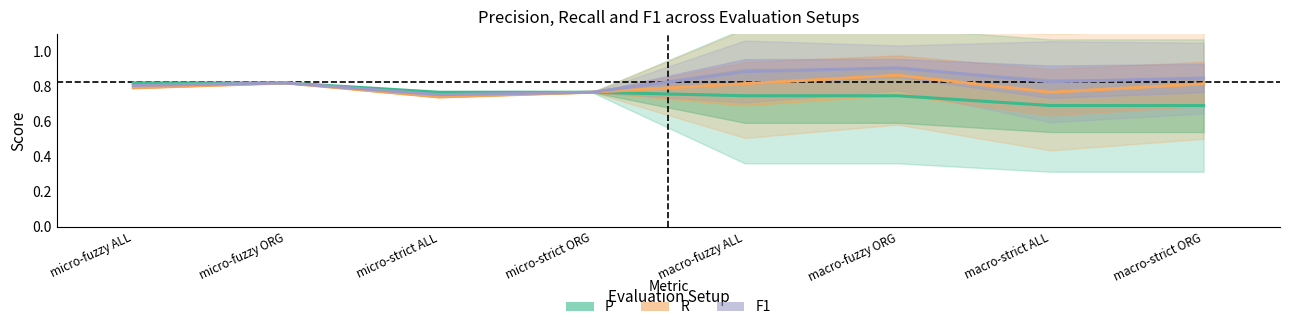

How many P values are between 0 and 1?

8